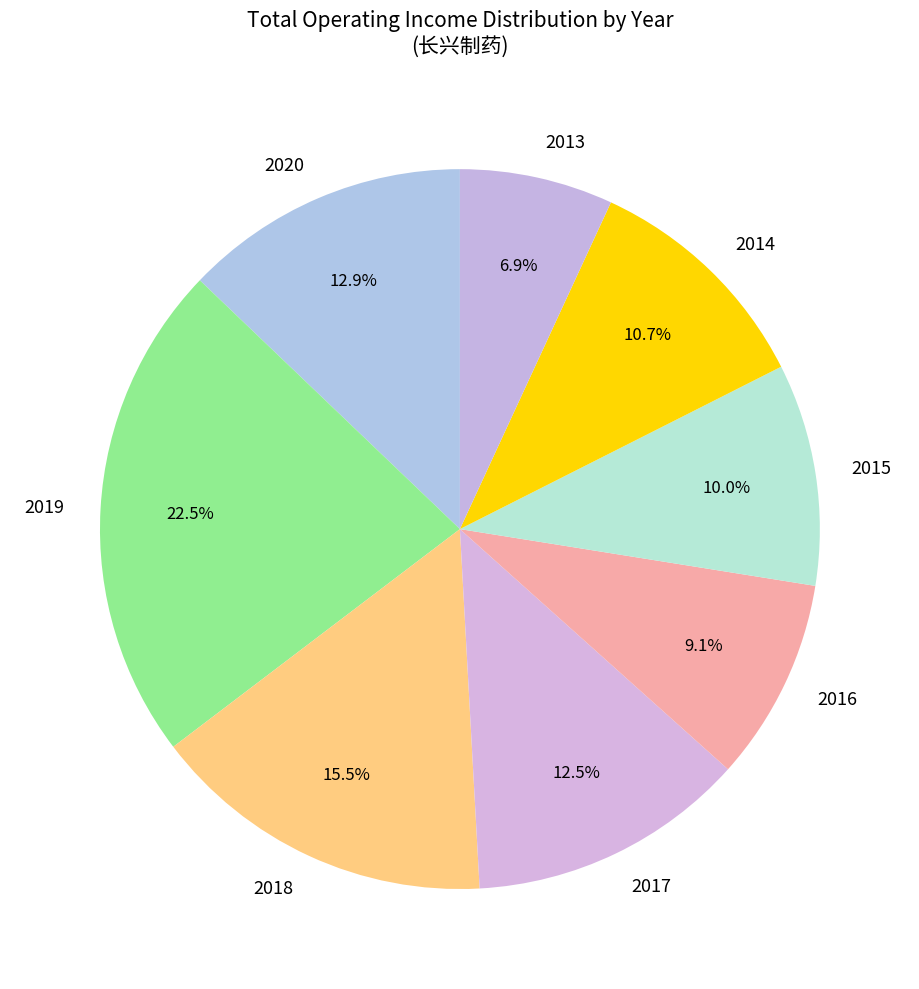

To the nearest percent, what is the combined percentage of 2019 and 2015?

32%